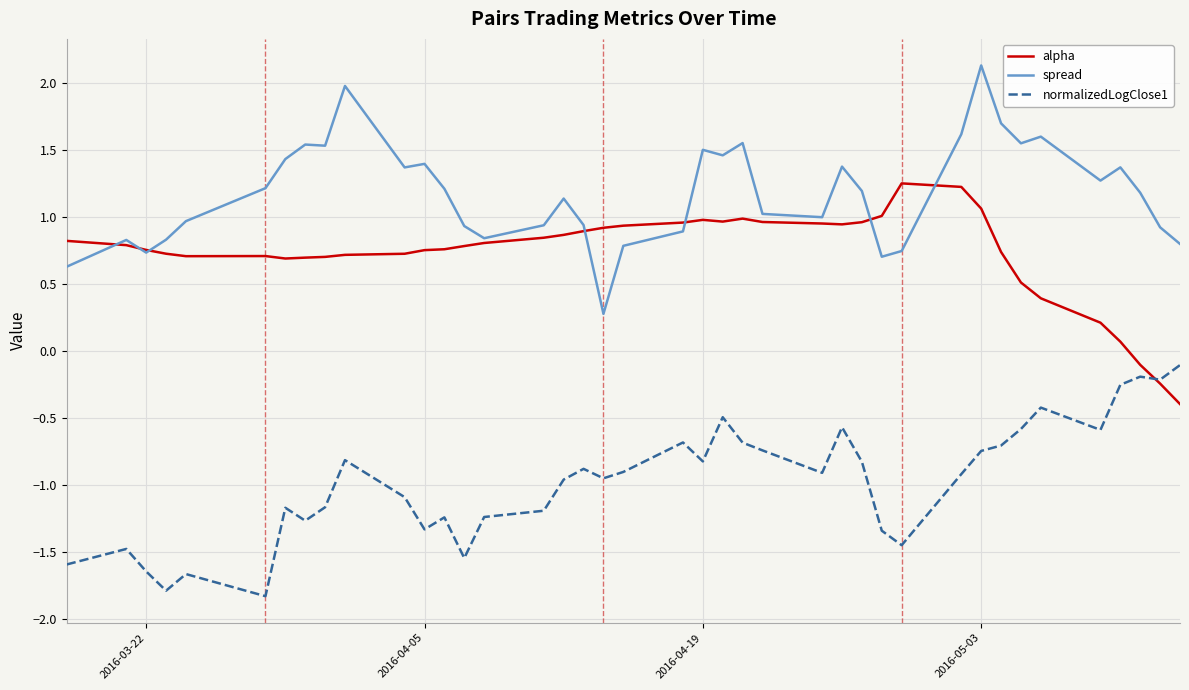

Count the number of categories in the chart.

40